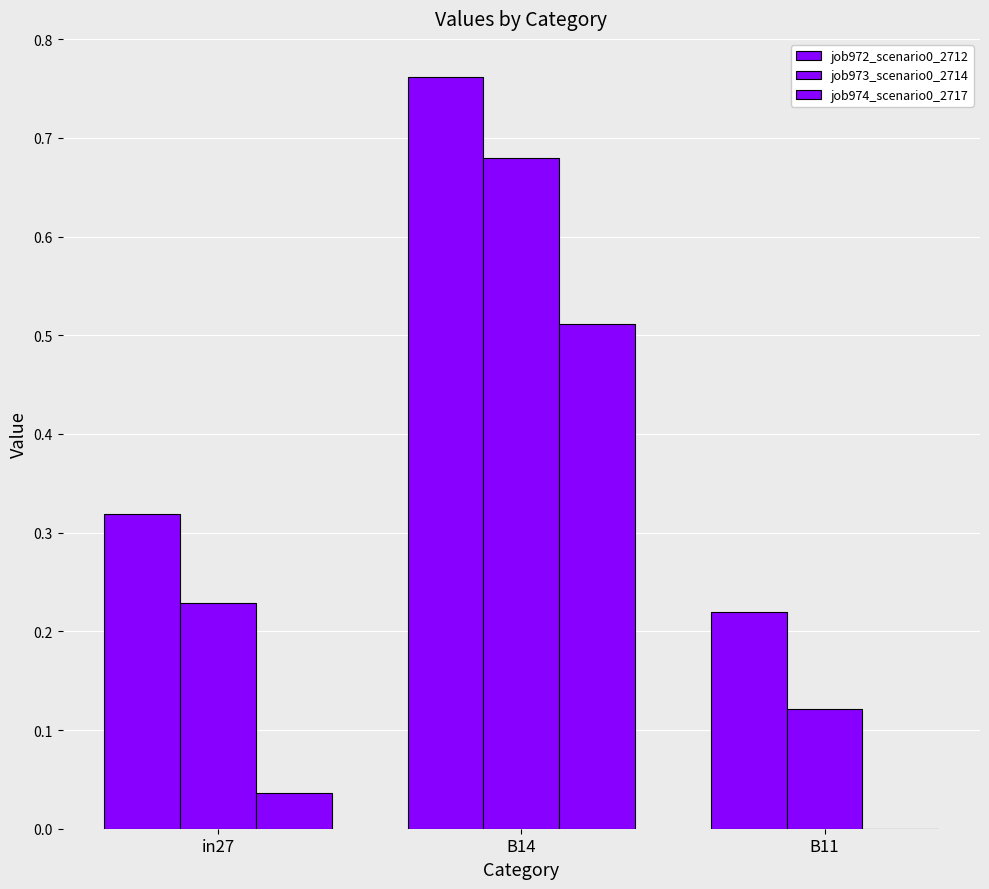

What is the label of the 1st bar from the right?

B11